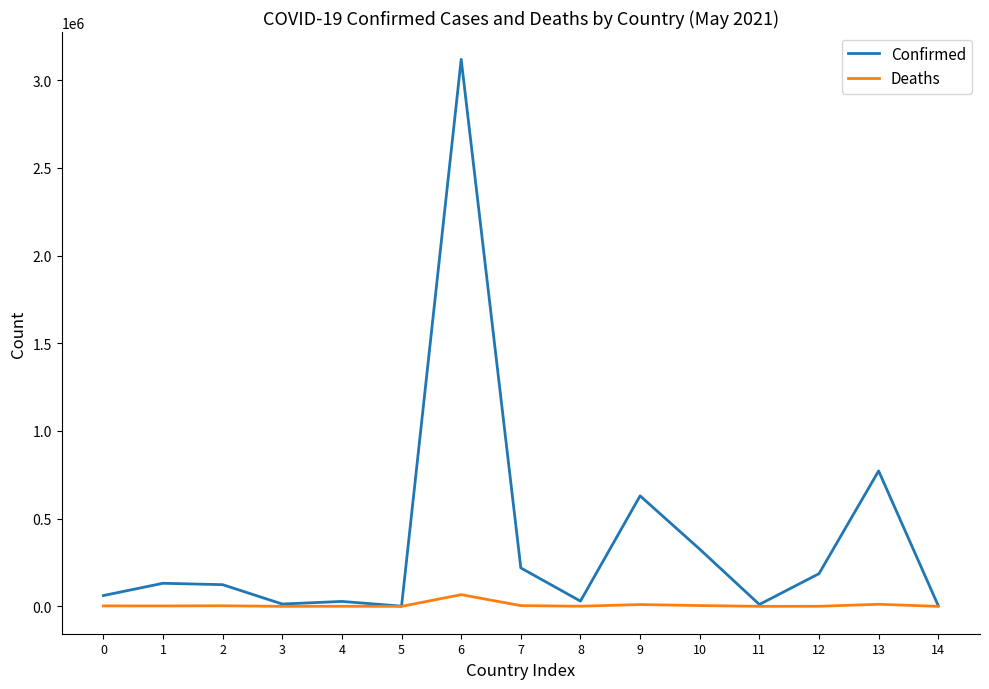

Between 9 and 12, which series saw the biggest shift?

Confirmed